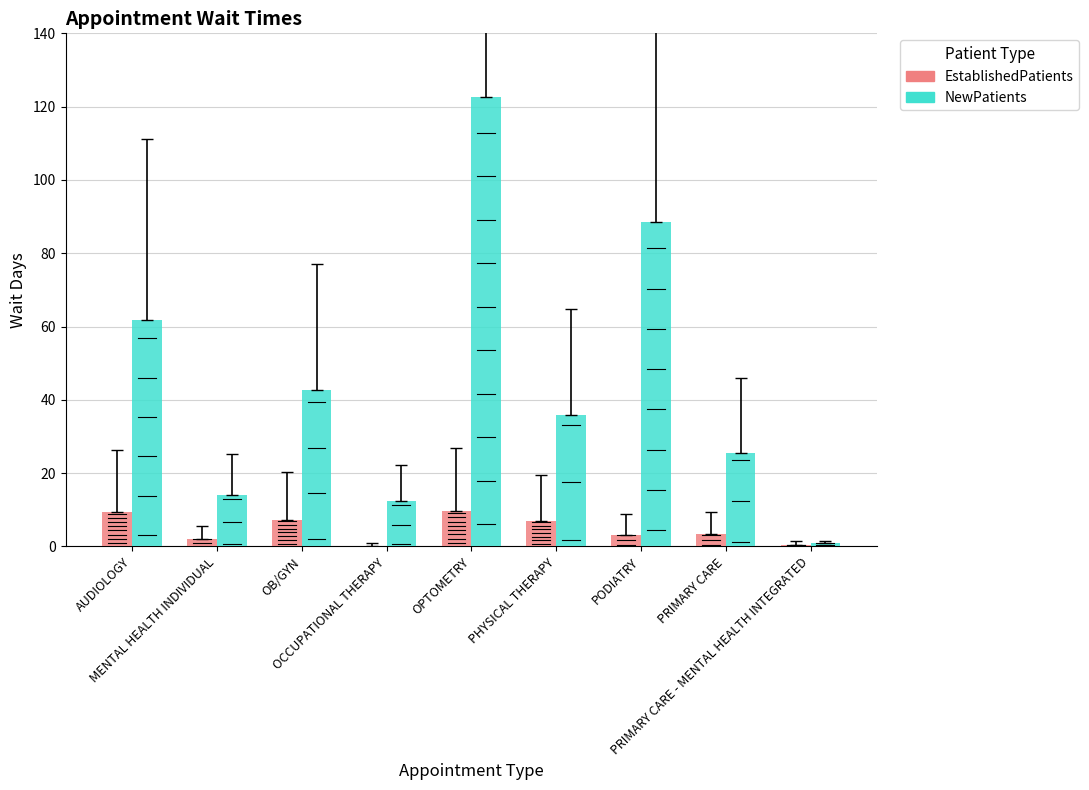

Which series has the largest total across all categories?

NewPatients